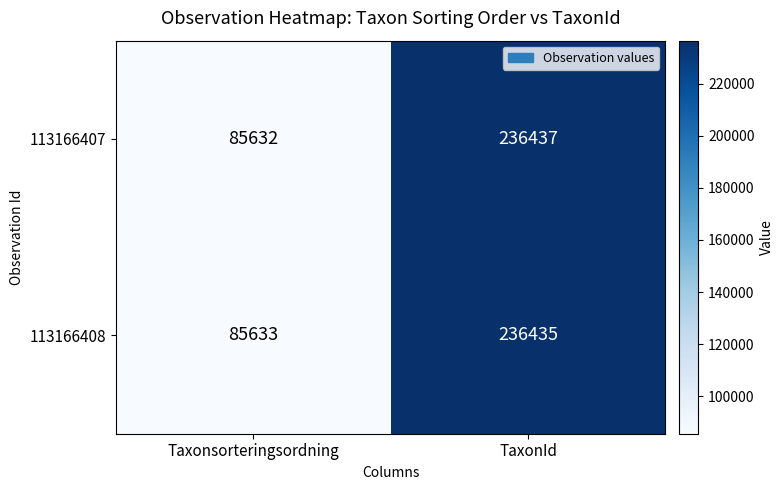

Where is 113166407 nearest to the value 161034?

Taxonsorteringsordning